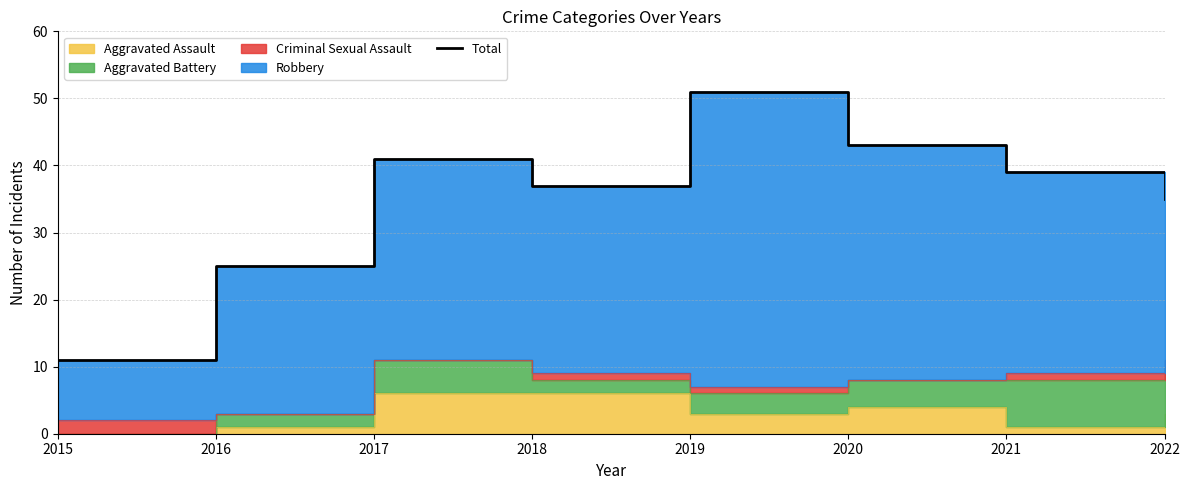

Is it true that the value at 2019 is 51?

True